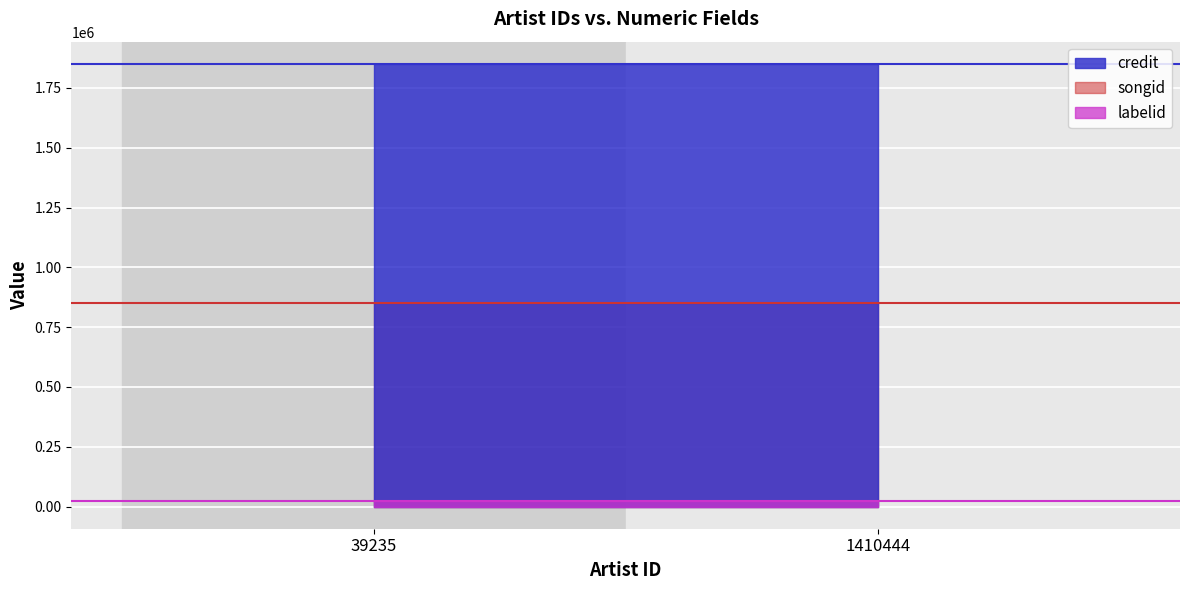

List the series in order of their overall mean, lowest first.

labelid, songid, credit